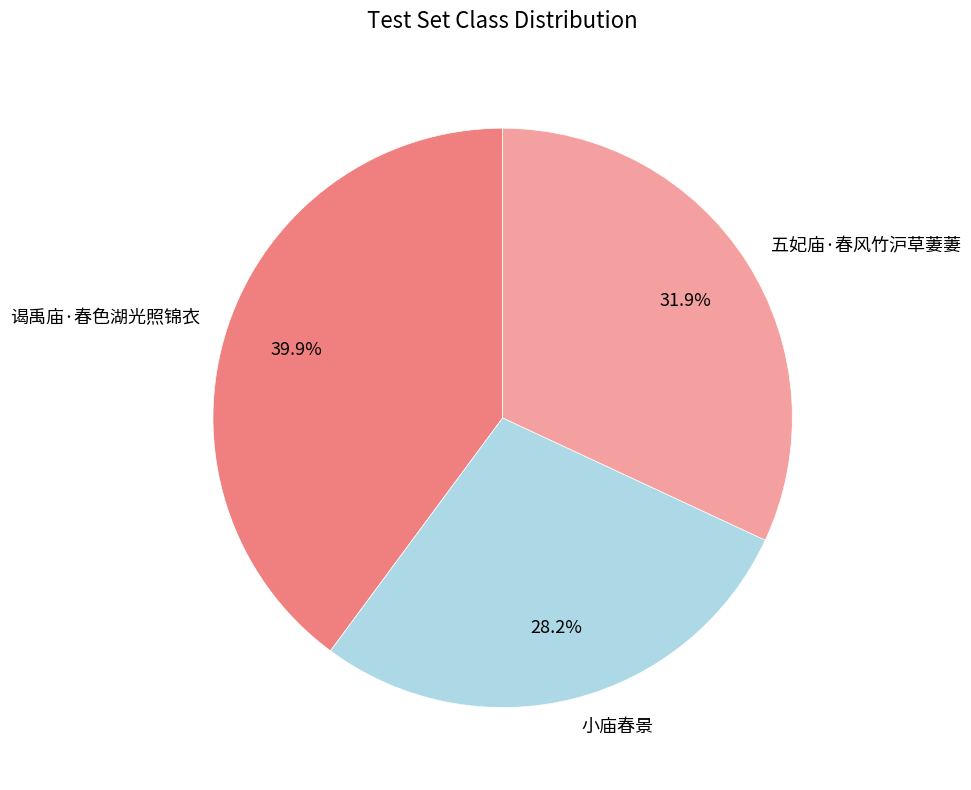

Is it true that 小庙春景 is 21% of the pie?

False